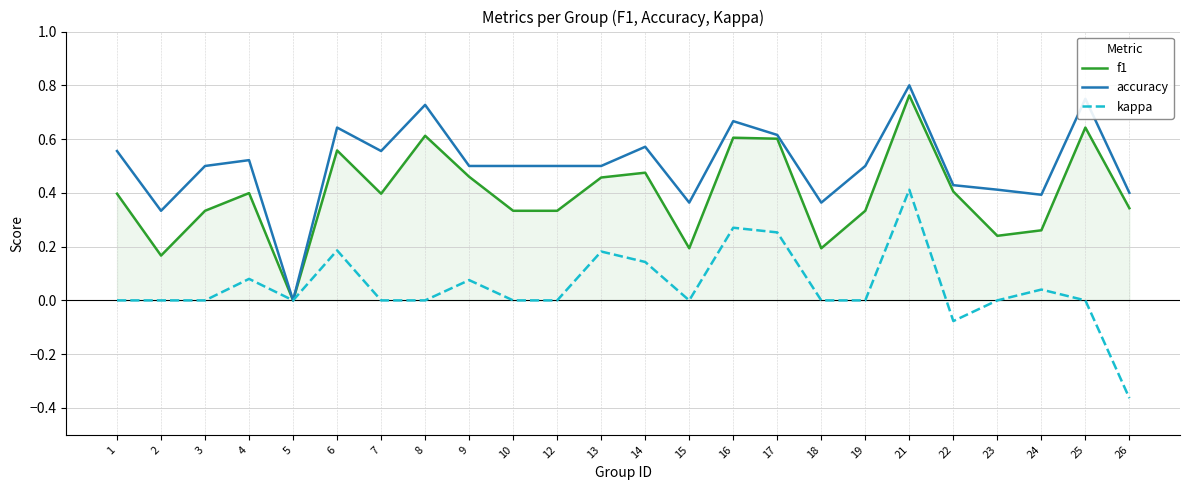

Which series has the largest total across all categories?

accuracy